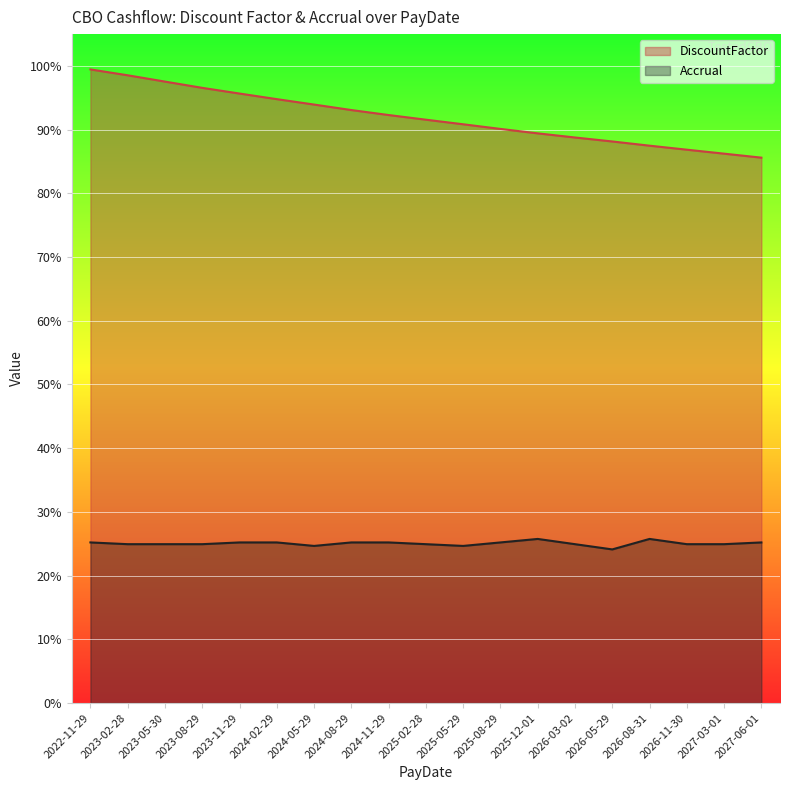

True or false: Accrual and DiscountFactor intersect in this chart.

False